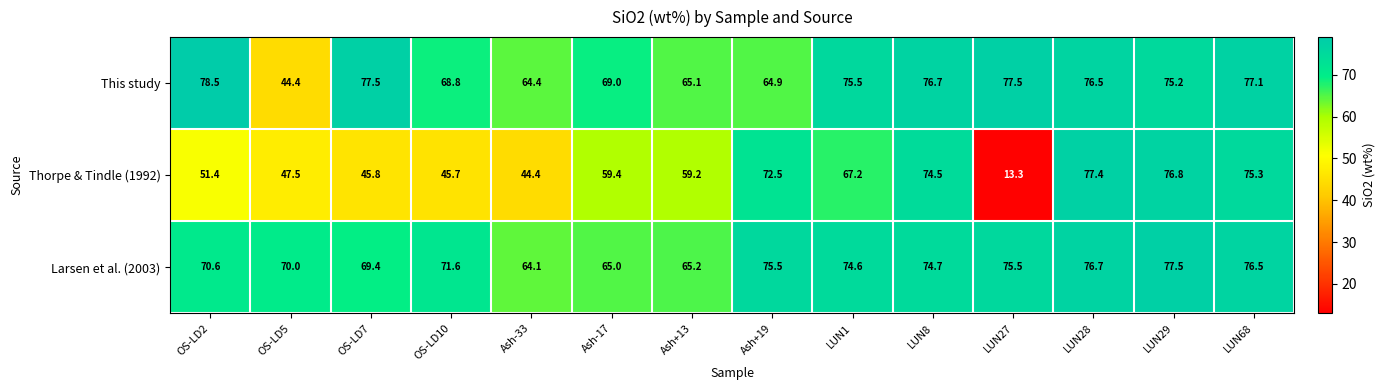

The Larsen et al. (2003) series shows 29.4 at OS-LD7. True or false?

False